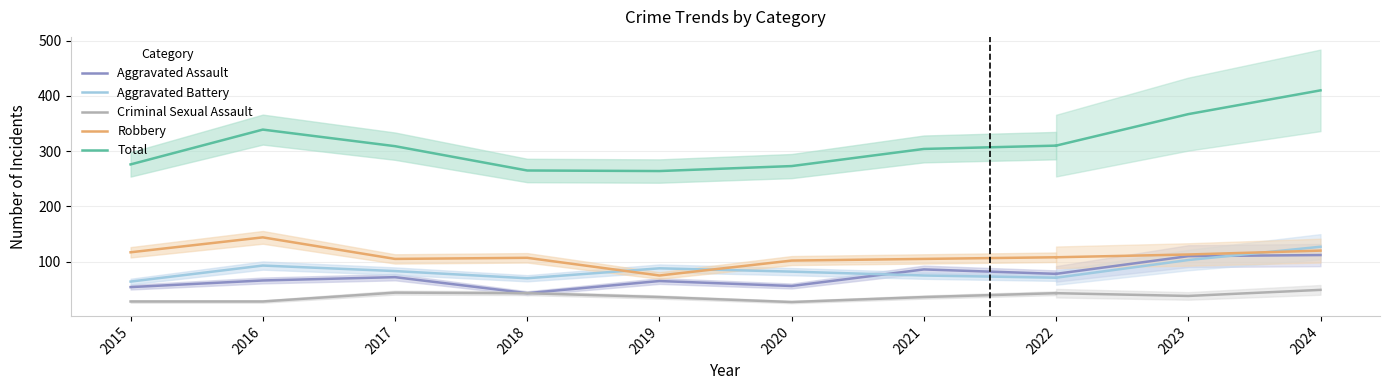

Between 2015 and 2020, which series saw the biggest shift?

Aggravated Battery